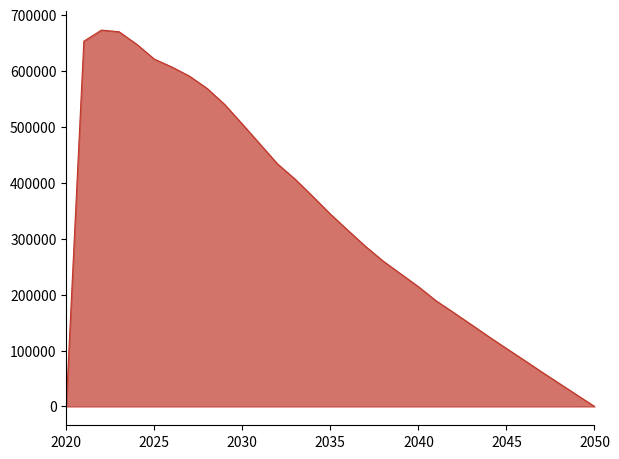

What is the greatest value displayed?

672924.5